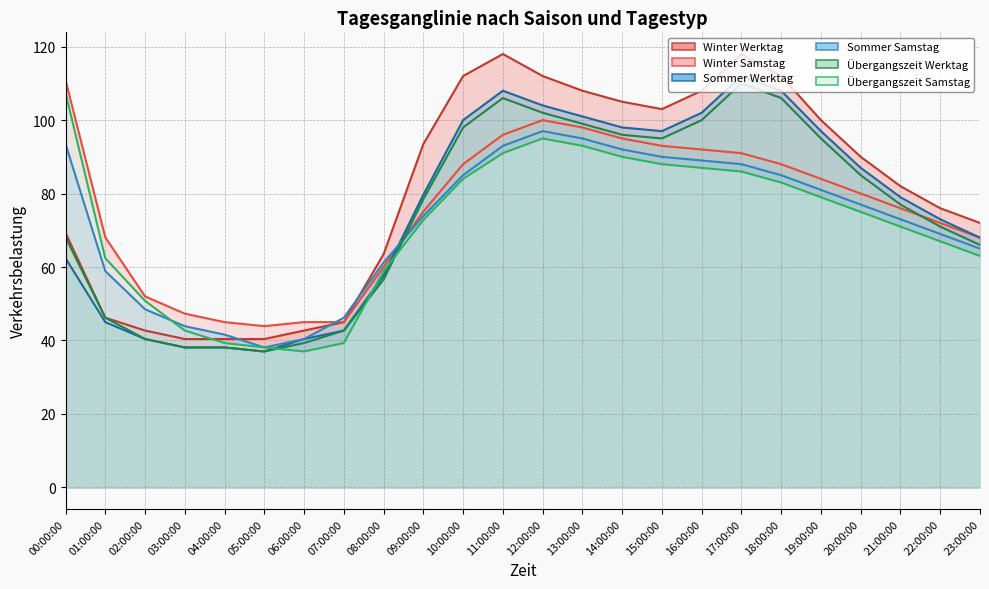

The Winter Samstag series shows 91.0 at 17:00:00. True or false?

True